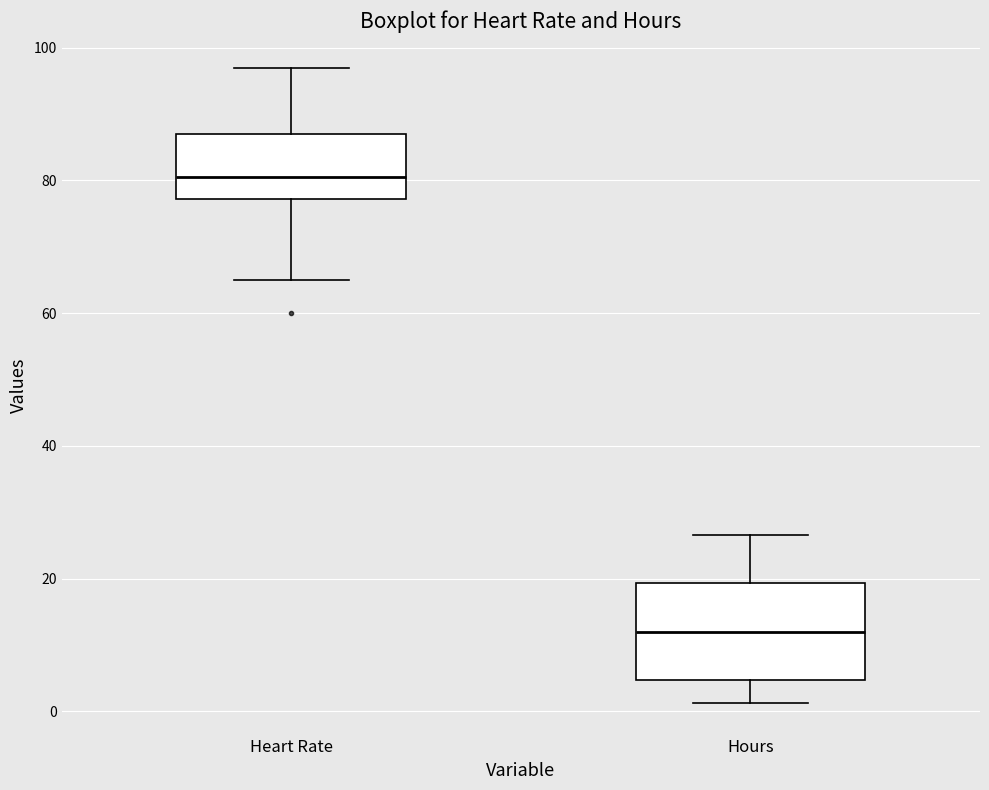

Comparing the boxes themselves (not the whiskers), which one is the tallest?

Hours